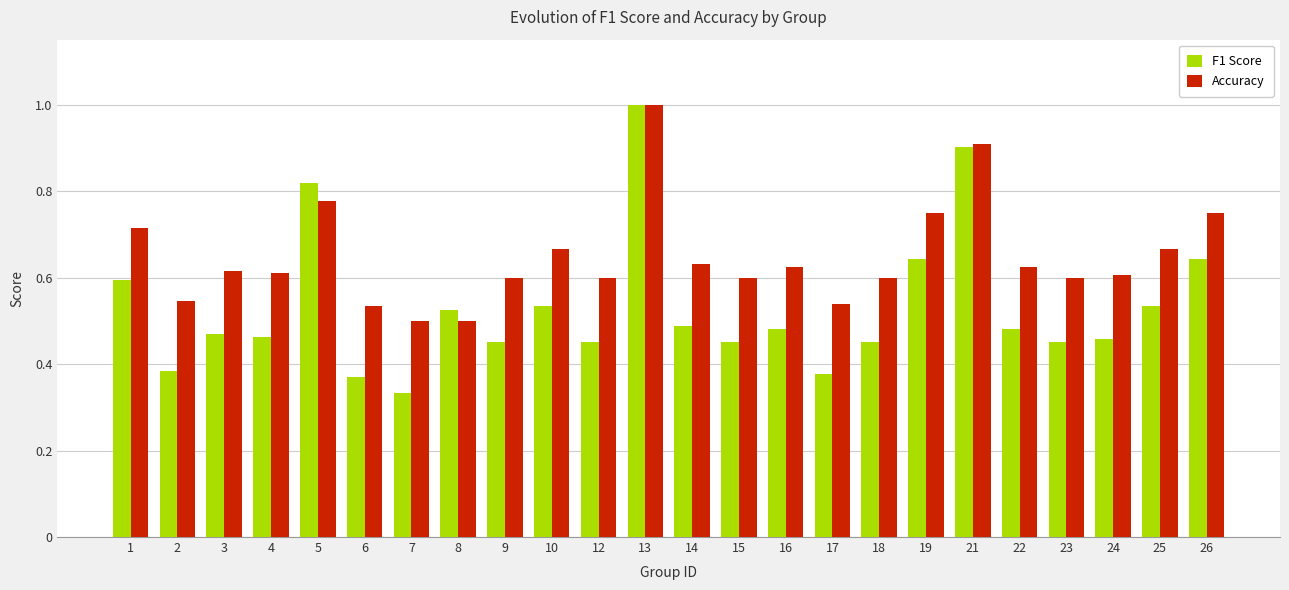

Which label corresponds to the smallest value in the chart?

7